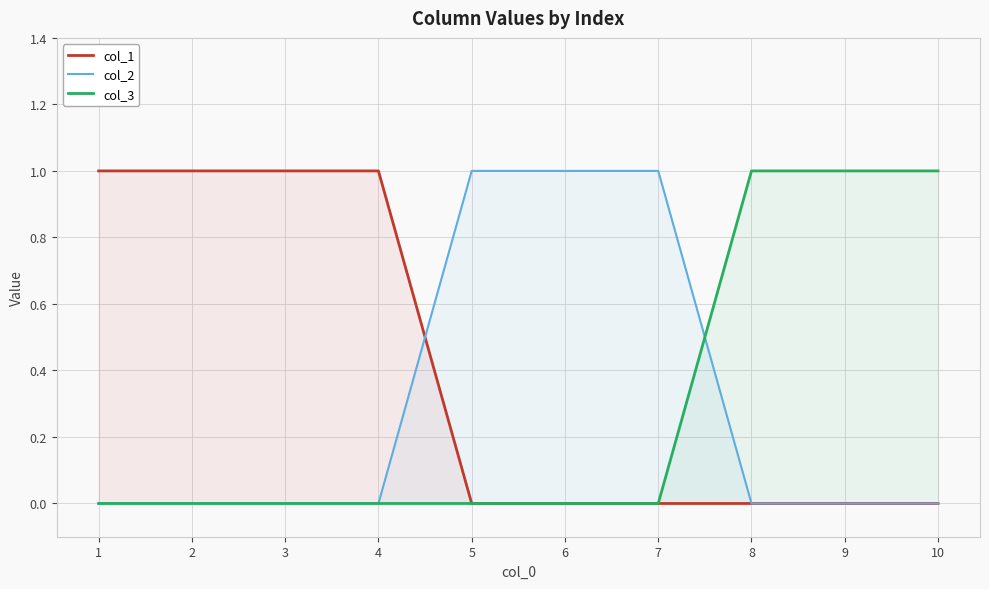

The col_3 series shows 2 at 8. True or false?

False